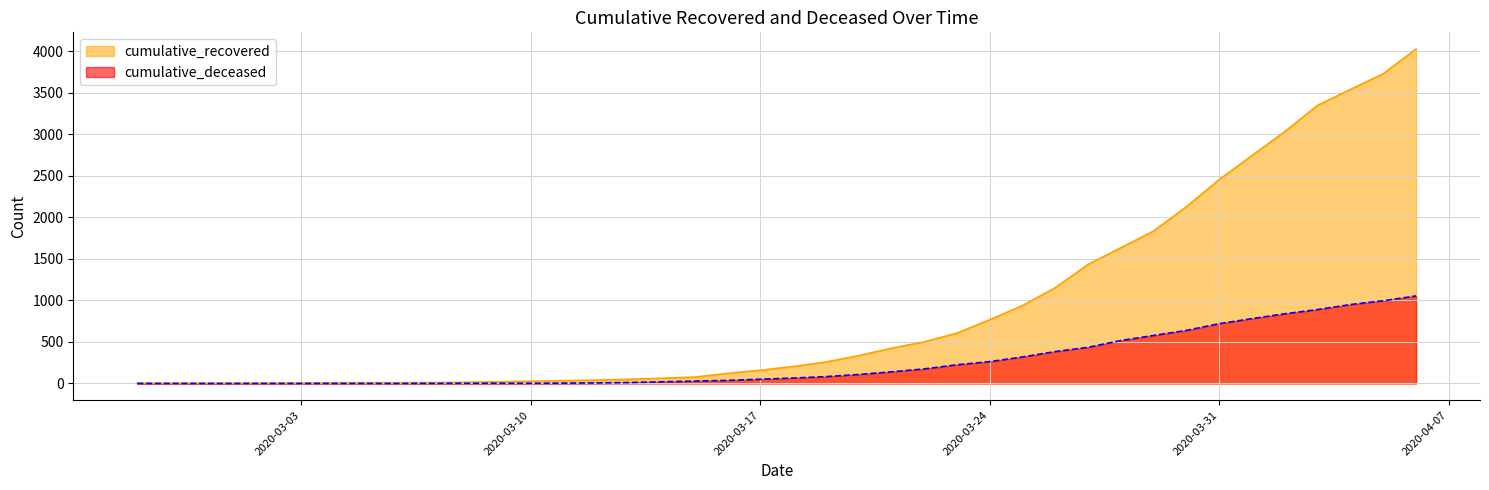

At which label is cumulative_deceased closest to 527?

2020-03-28